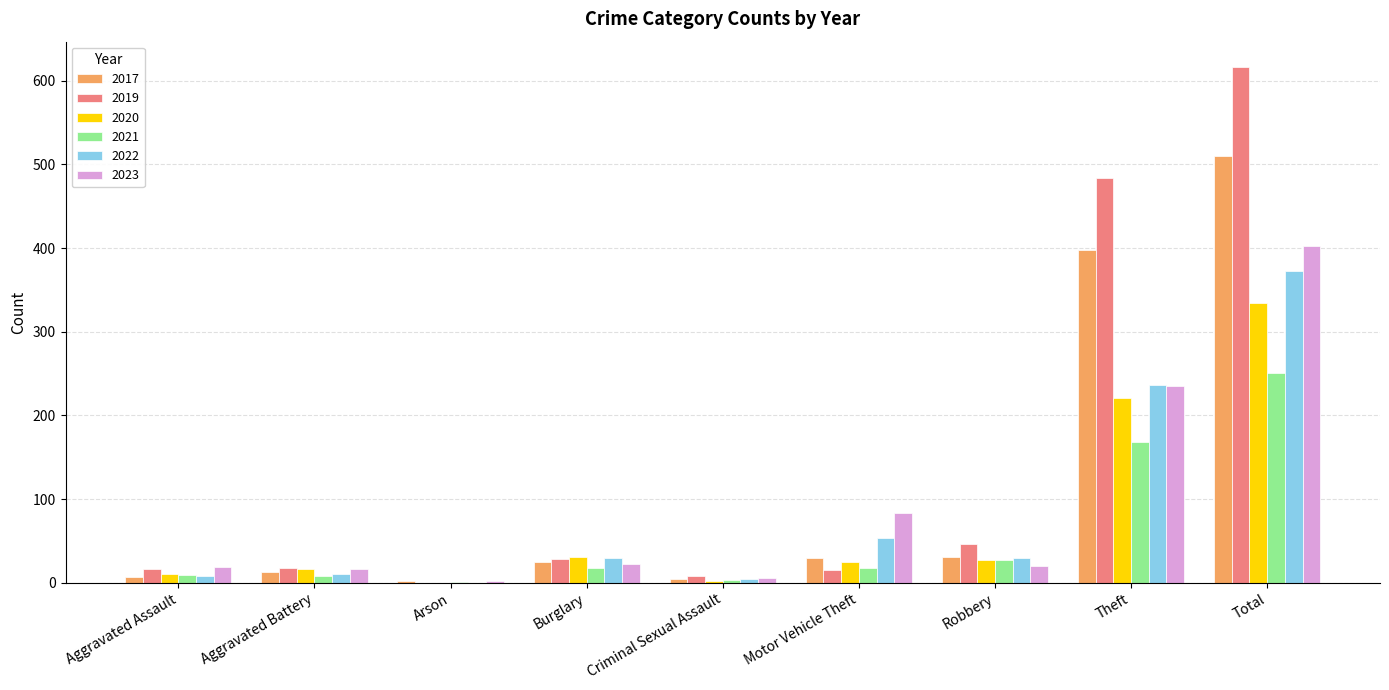

Between Motor Vehicle Theft and Total, which series saw the biggest shift?

2019